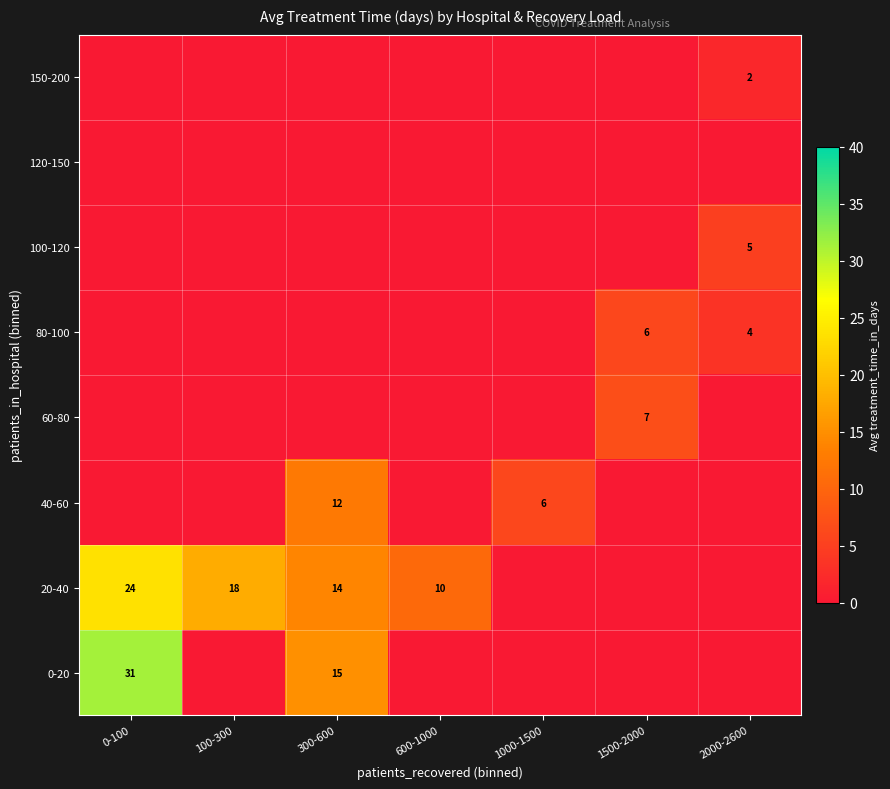

Is the value of 100-120 at 2000-2600 greater than the value of 60-80 at 1500-2000?

No